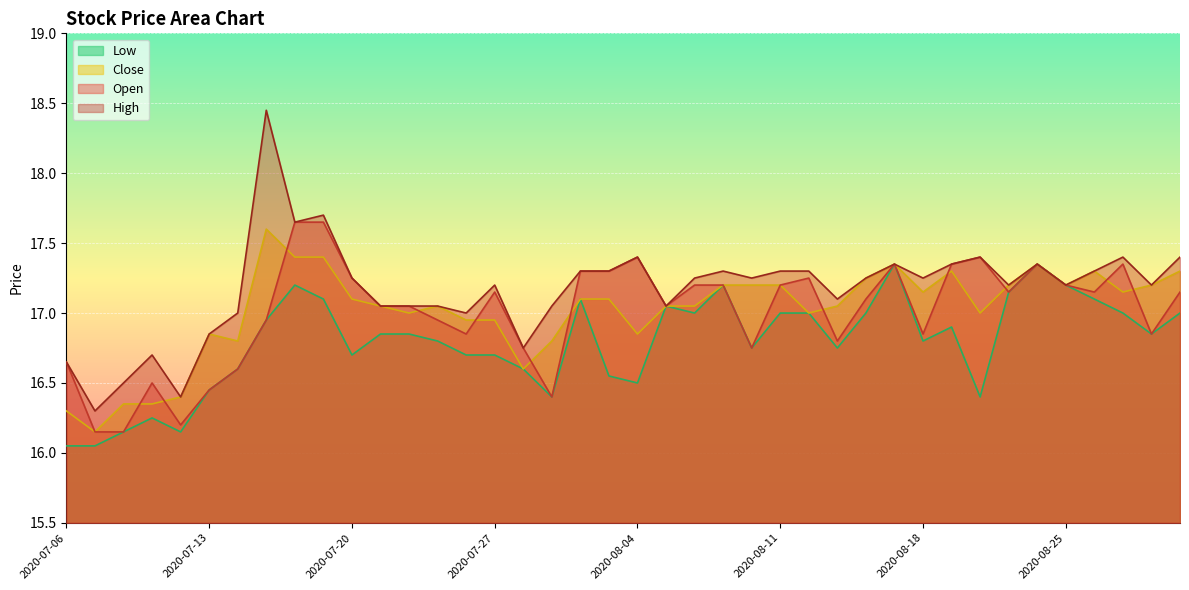

True or false: High has a value of 10.6 at 2020-07-28.

False